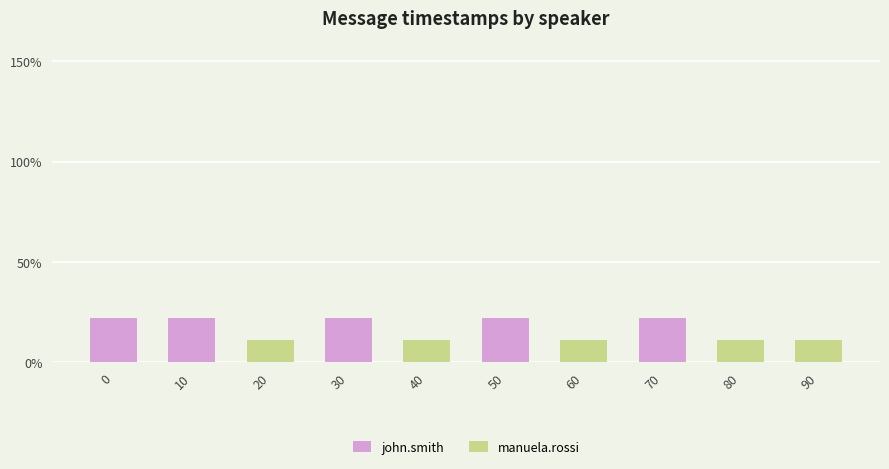

Which series has the largest range (max minus min)?

john.smith